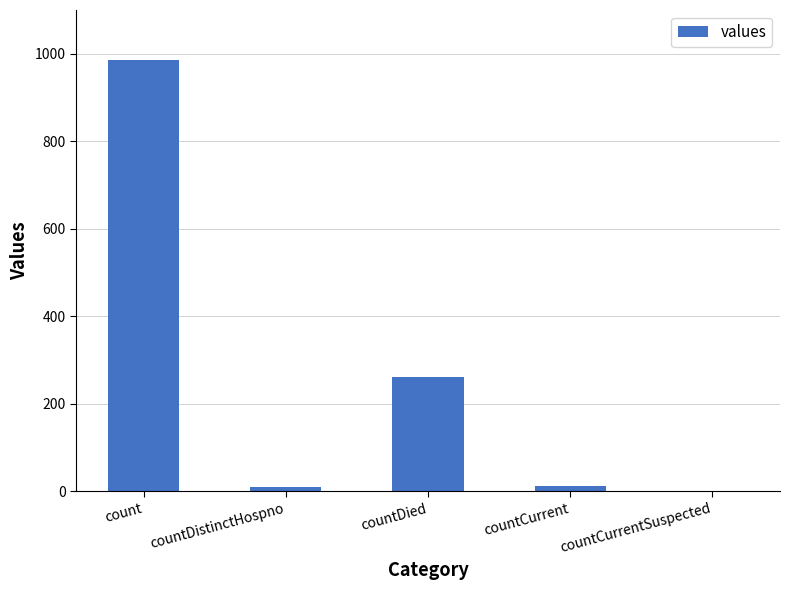

The value at countCurrentSuspected is 0. True or false?

True